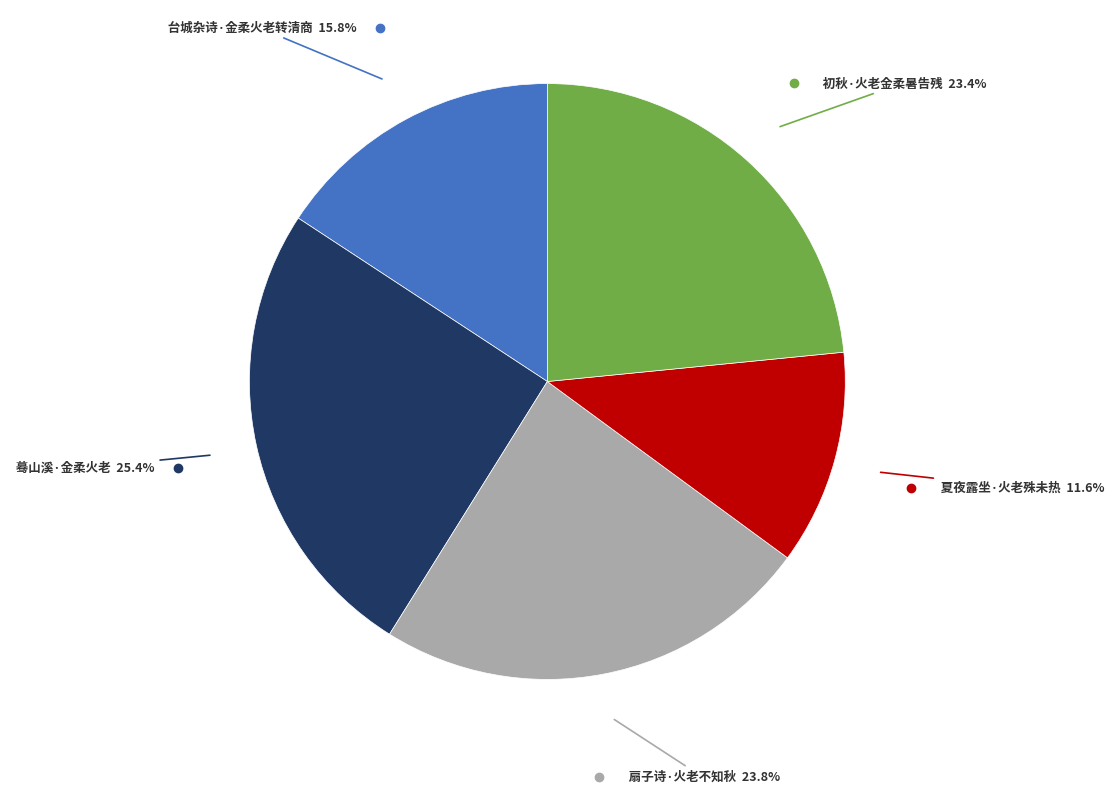

Is there a majority slice in this chart?

No